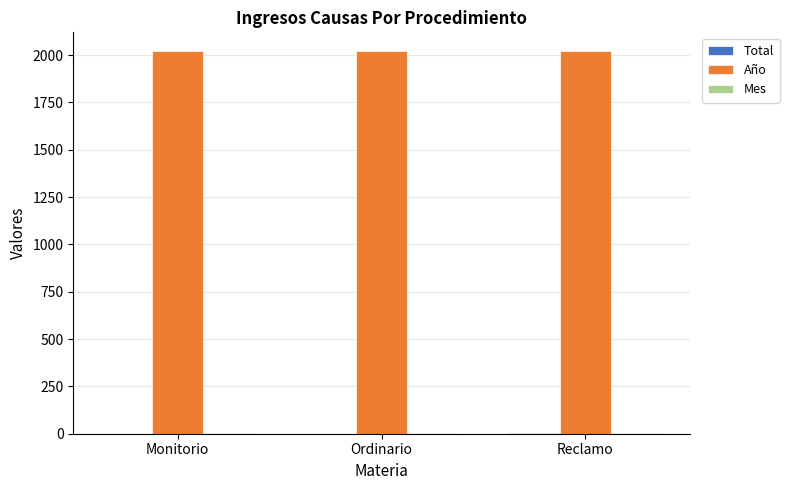

What is the maximum value shown in the chart?

2019